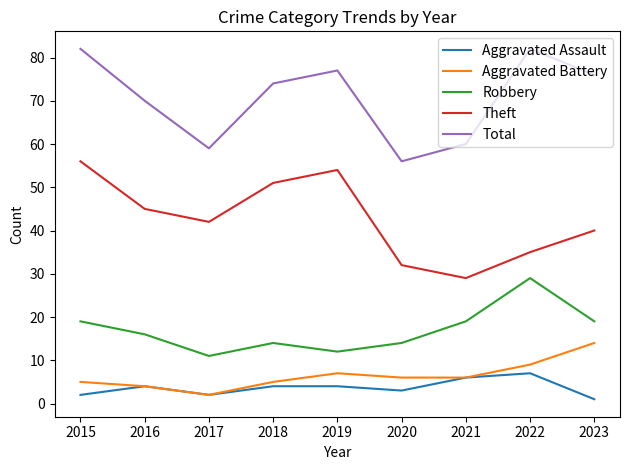

What is the lowest value of the Theft series?

29